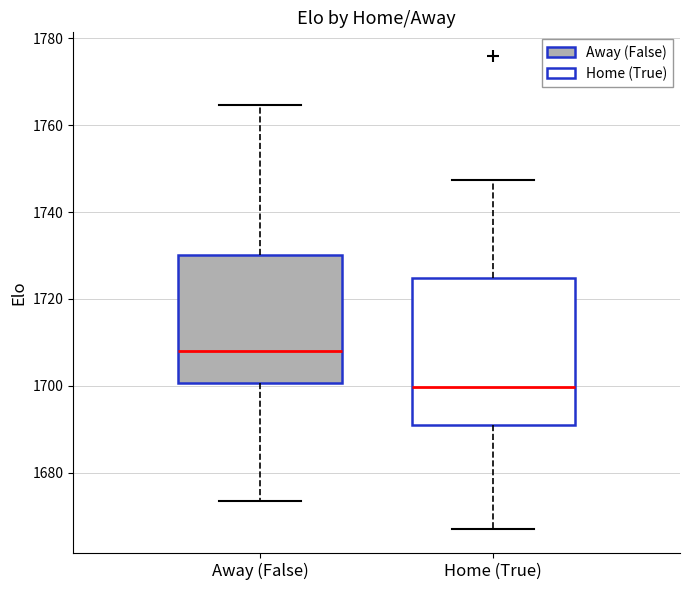

Reading left to right, read every box against the y-axis: the position of its median line, the range the box covers, and the ends of its whiskers. The values are not printed on the chart, so give them approximately, as read against the axis.

Away (False): median 1708, box 1700 to 1730, whiskers 1674 to 1764
Home (True): median 1700, box 1690 to 1724, whiskers 1666 to 1748